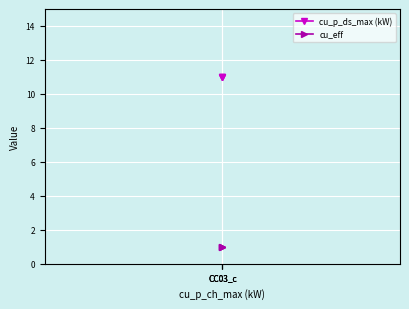

Is it true that cu_p_ds_max (kW) equals 17 at CC03_c?

False